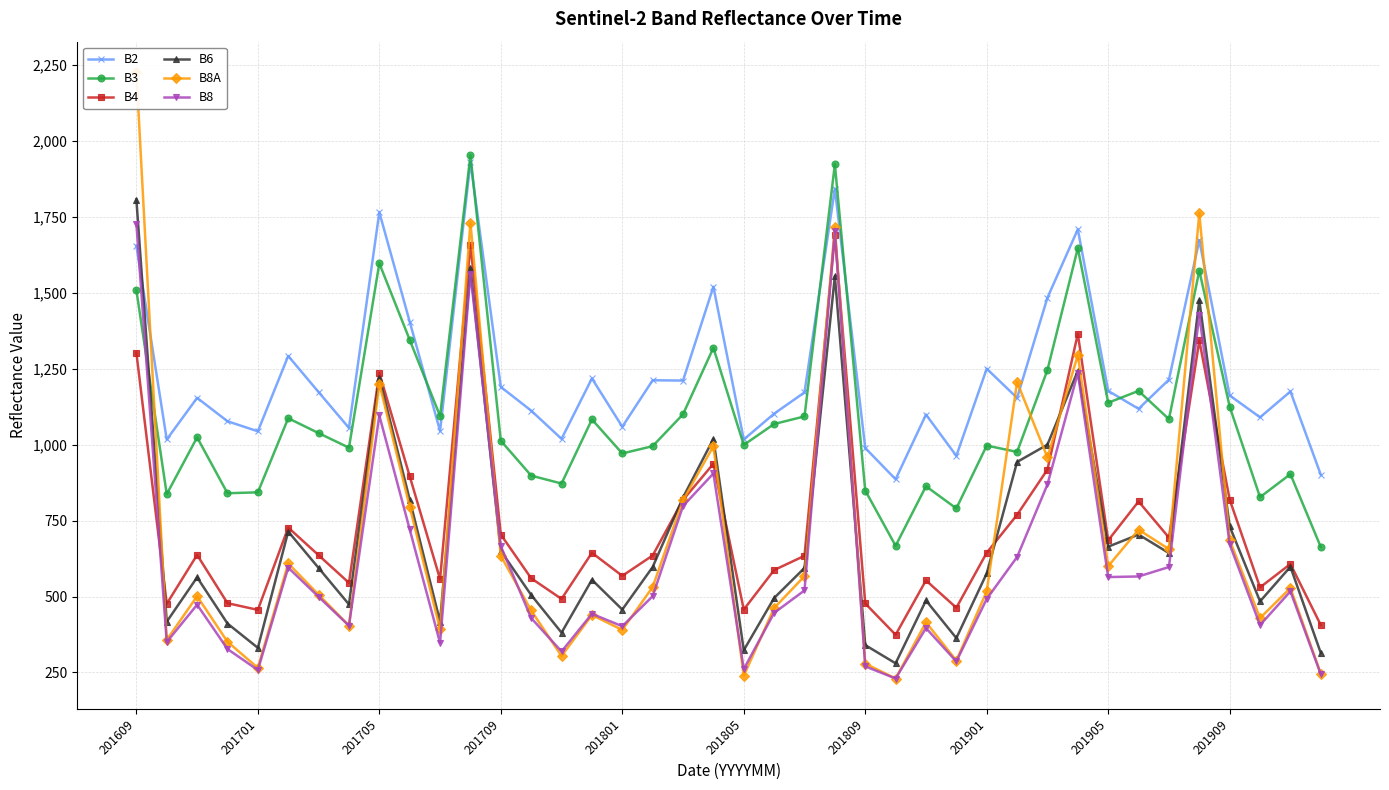

True or false: B4 has more than 2 interior local peaks.

True